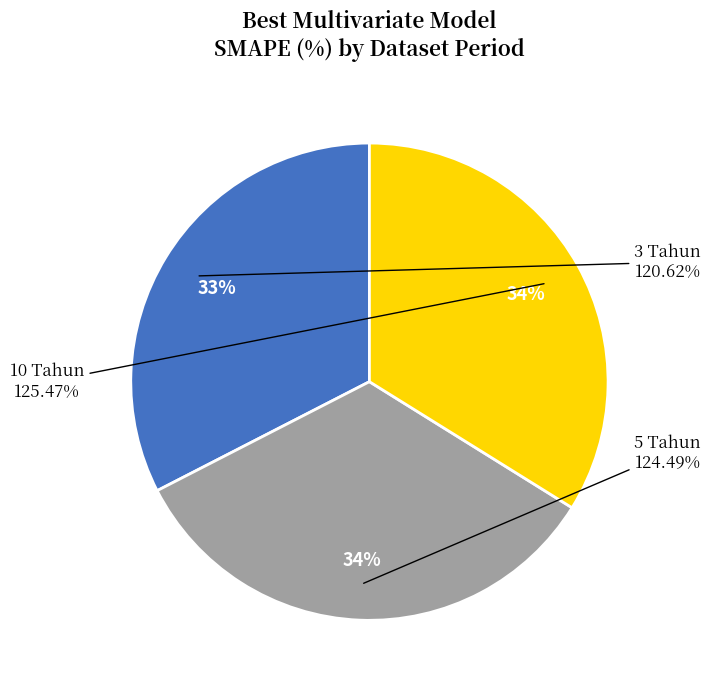

Approximately how many times larger is the value at 3 Tahun compared to 10 Tahun?

1.0